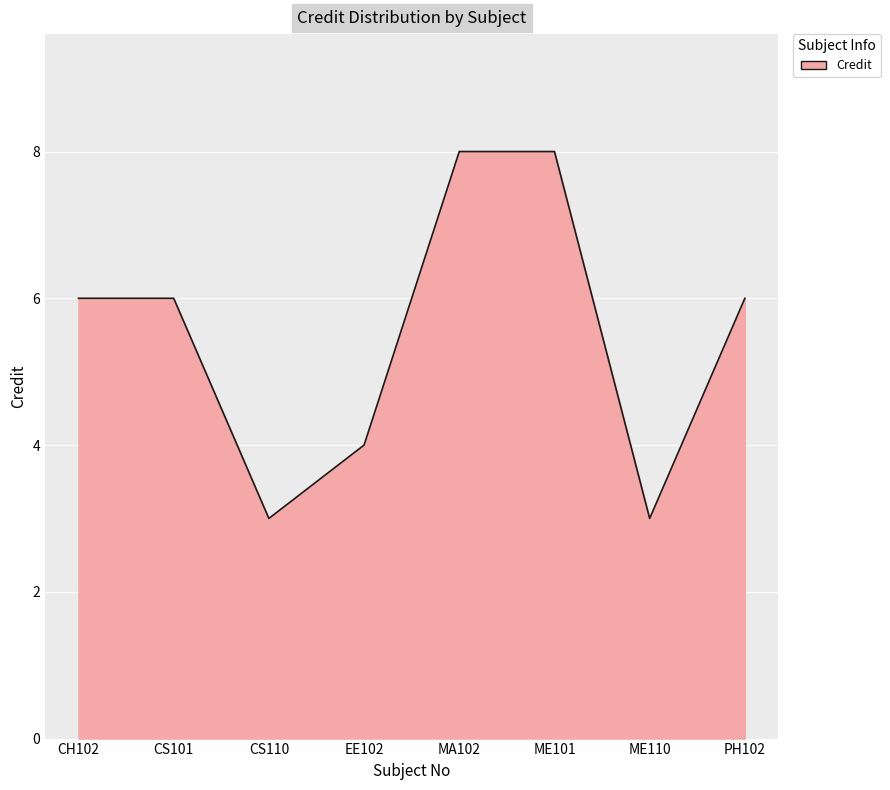

What is the ratio of the value at EE102 to the value at MA102?

0.5